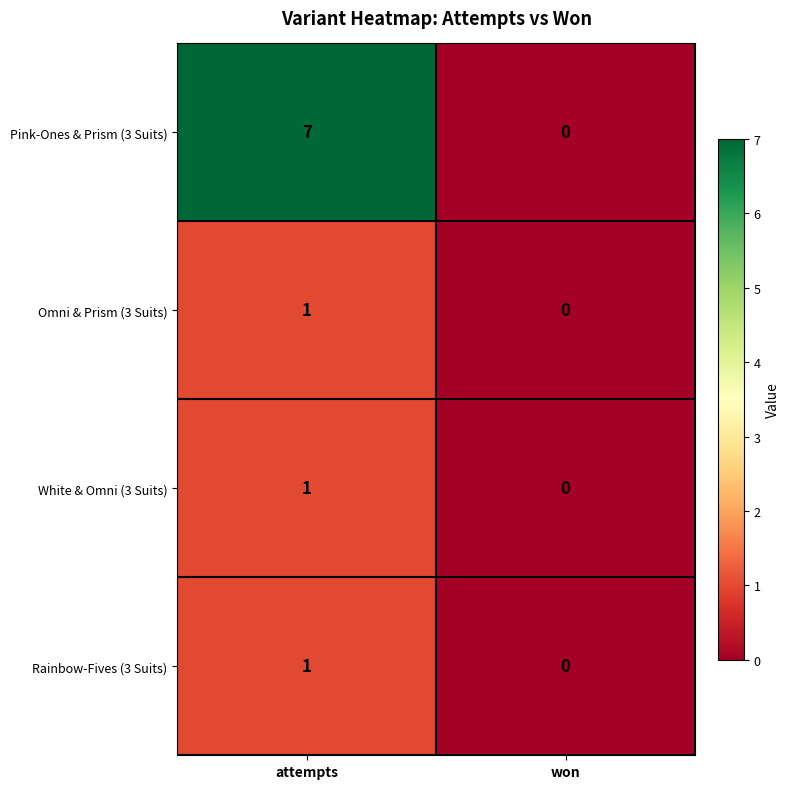

At which label is Omni & Prism (3 Suits) closest to 0?

won